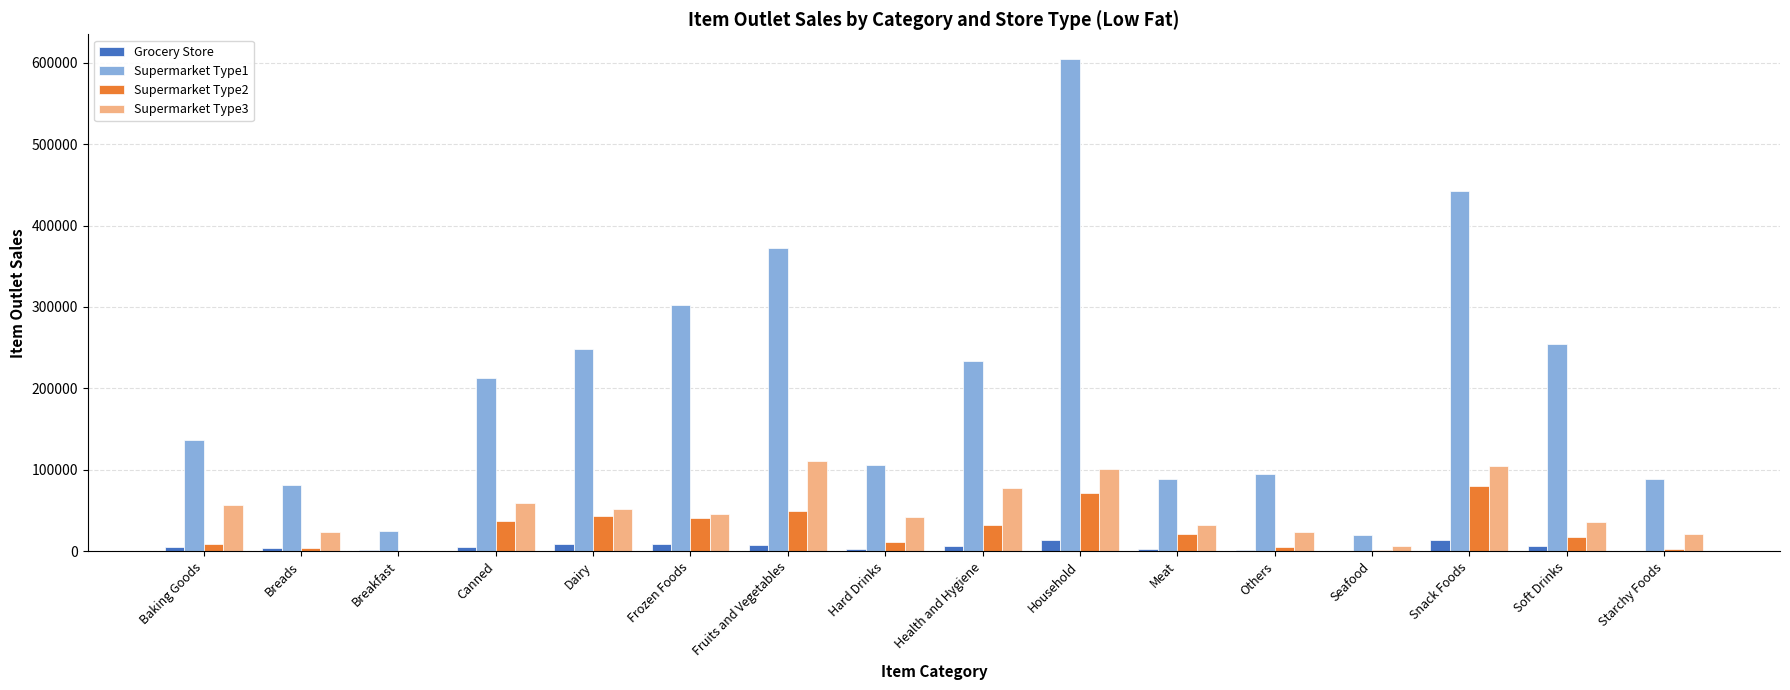

What is the spread (max minus min) of values at Frozen Foods?

293431.4